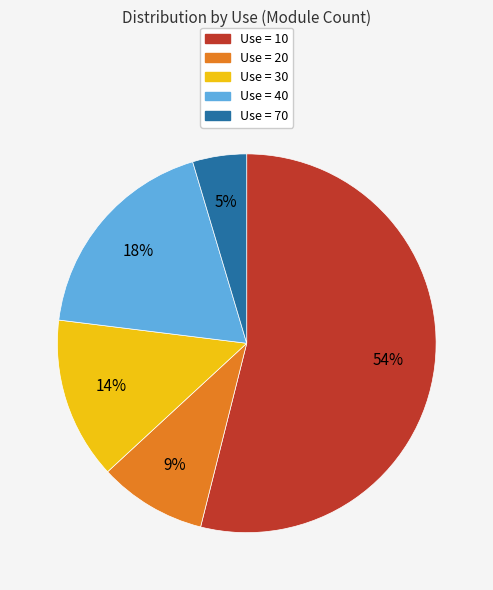

Between Use = 20 and Use = 10, which is larger?

Use = 10